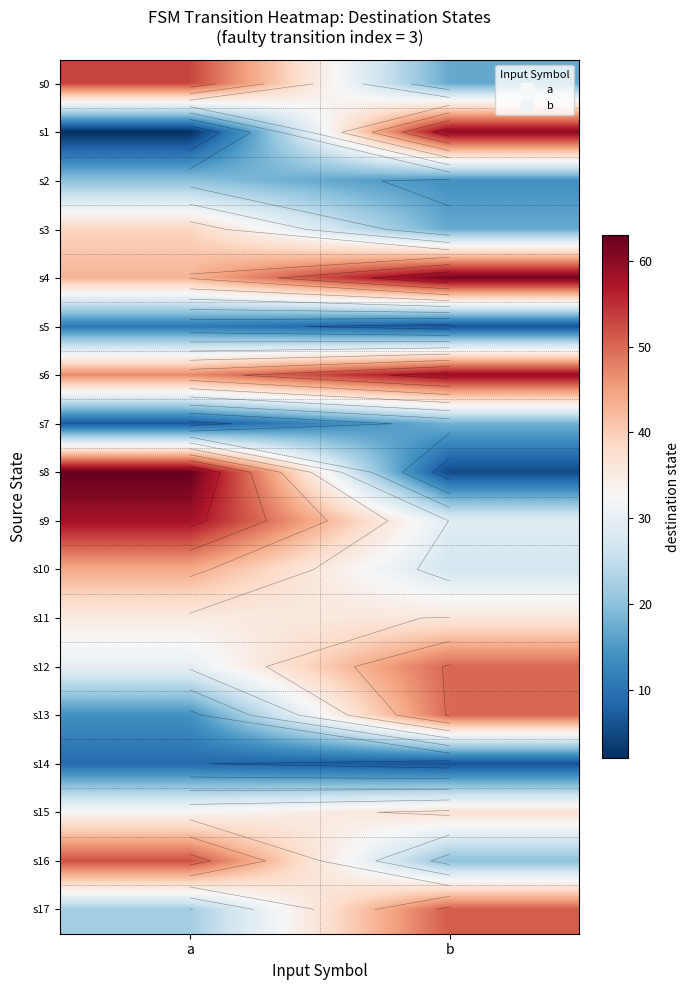

What is the maximum value shown in the chart?

63